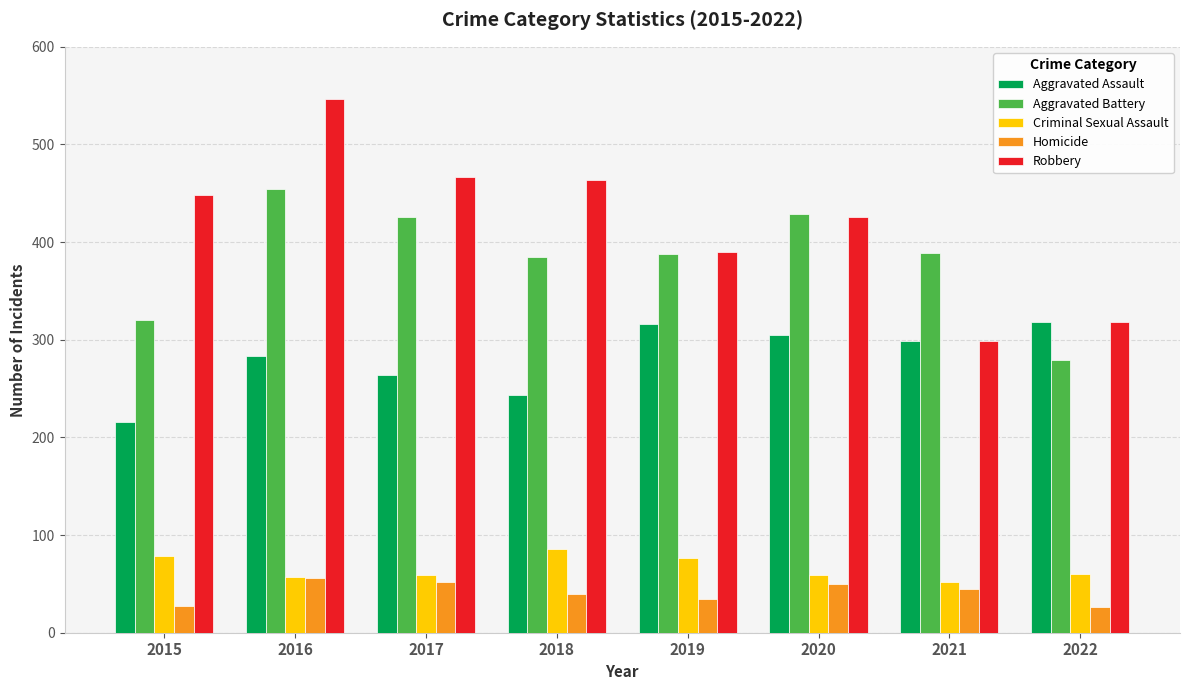

Does the chart contain stacked bars?

No